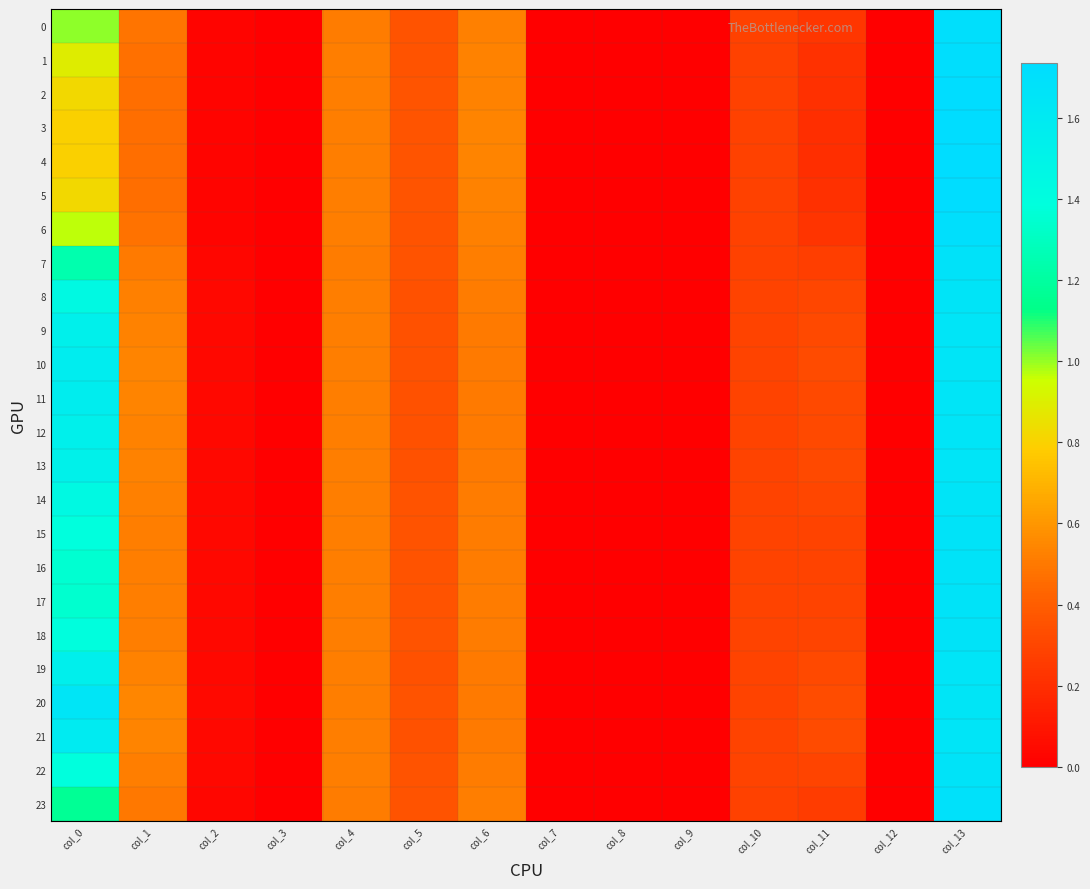

Between col_11 and col_12, which series saw the biggest shift?

20